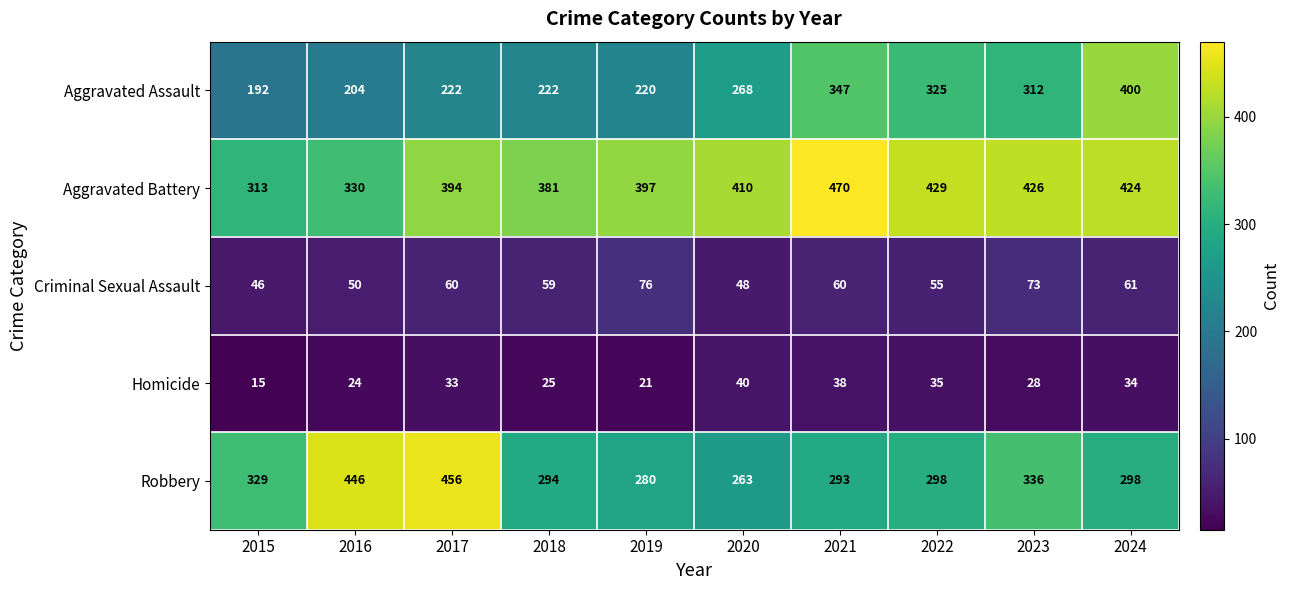

What is the sum of the Criminal Sexual Assault values at 2020 and 2024?

109